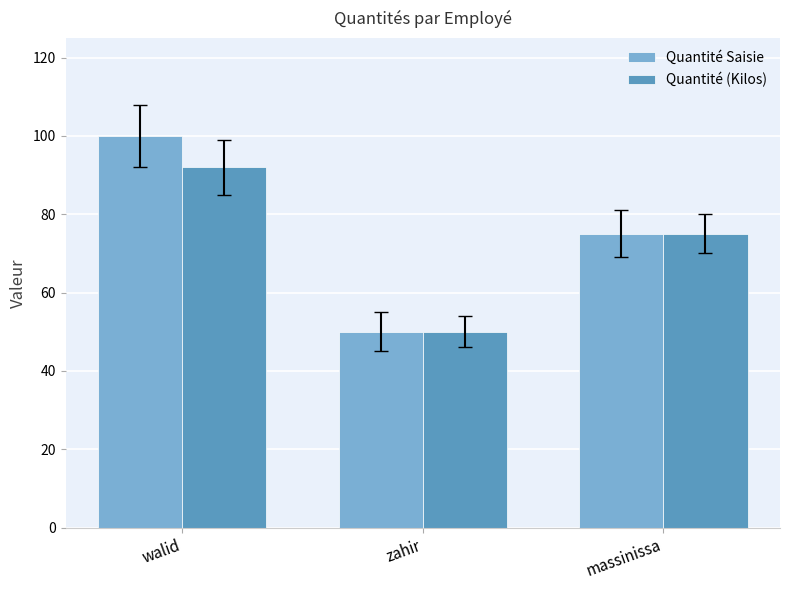

What are all the series names shown in the legend?

Quantité Saisie, Quantité (Kilos)